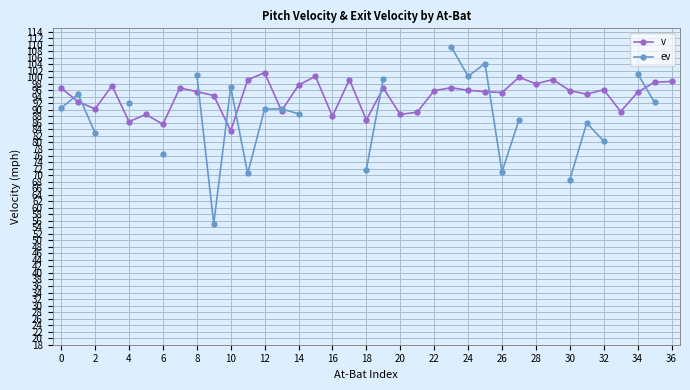

Which series ends up on top after the final intersection of ev and v?

v